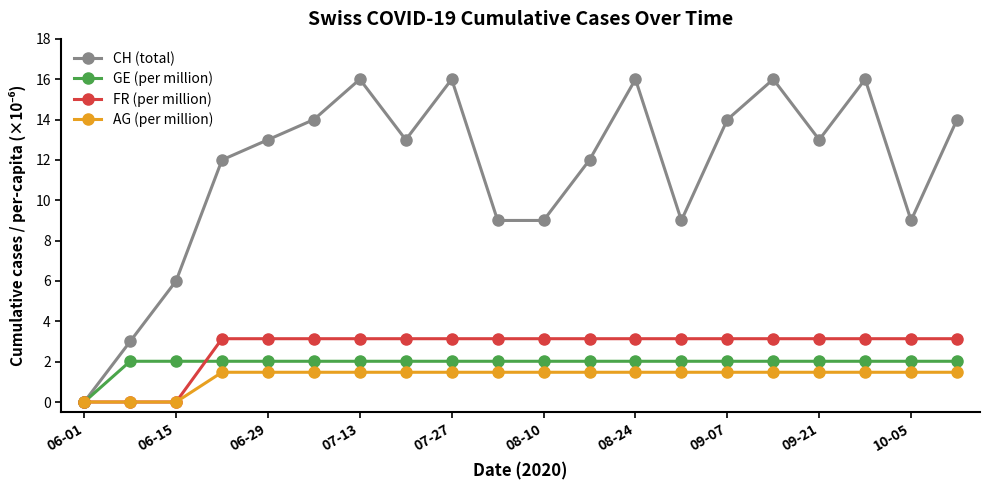

At how many categories does at least one series exceed 11?

13